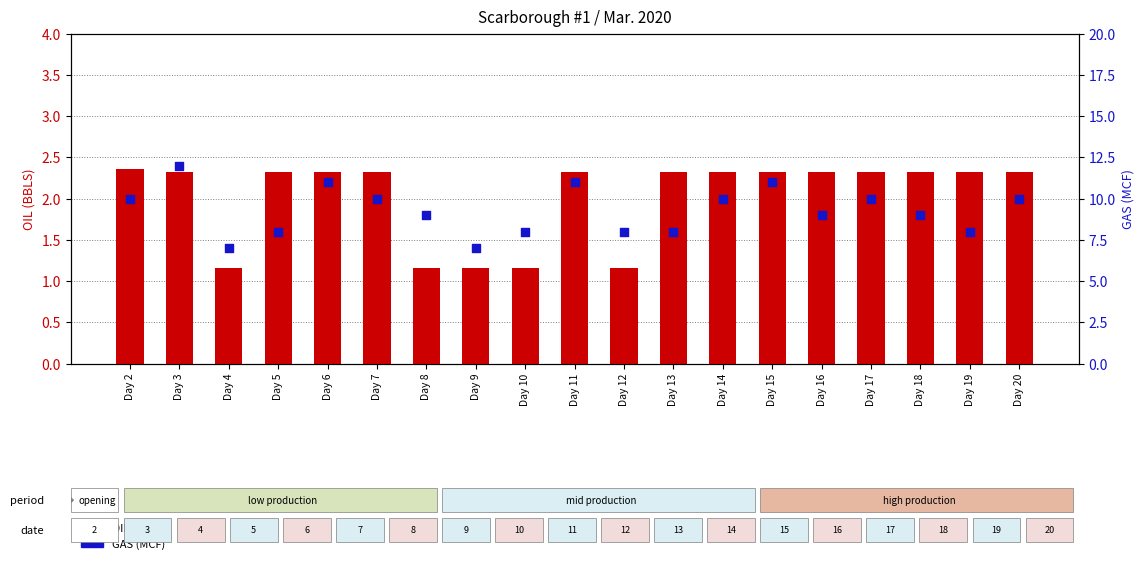

Which series reaches the minimum Y coordinate?

OIL (BBLS)